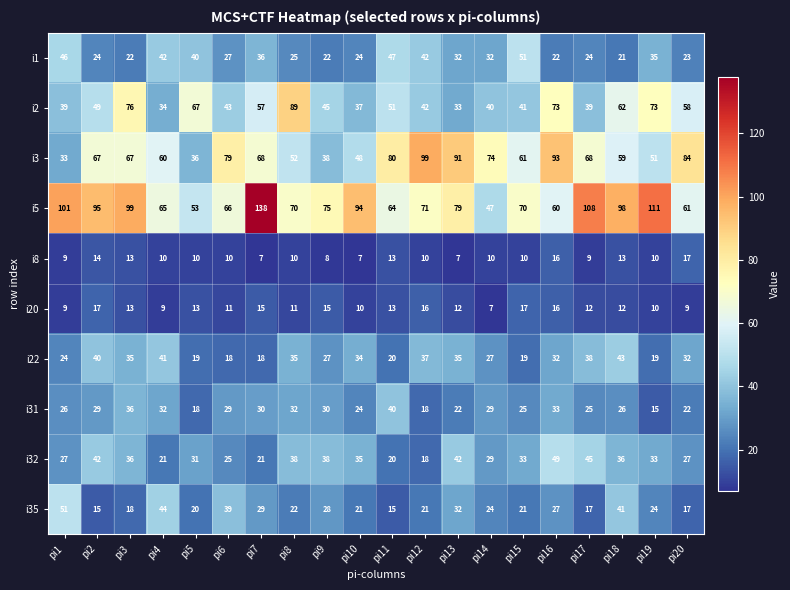

Where is i1 nearest to the value 36?

pi7